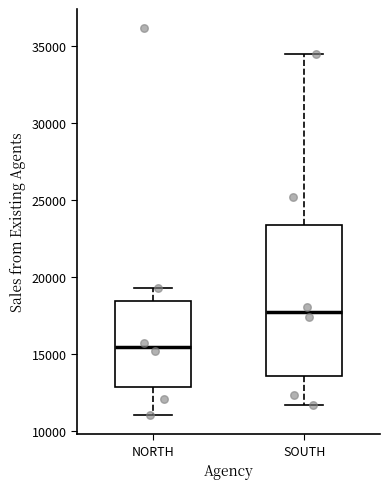

Where is the upper edge of the box for NORTH on the y-axis? The values are not printed on the chart, so give them approximately, as read against the axis.

18500